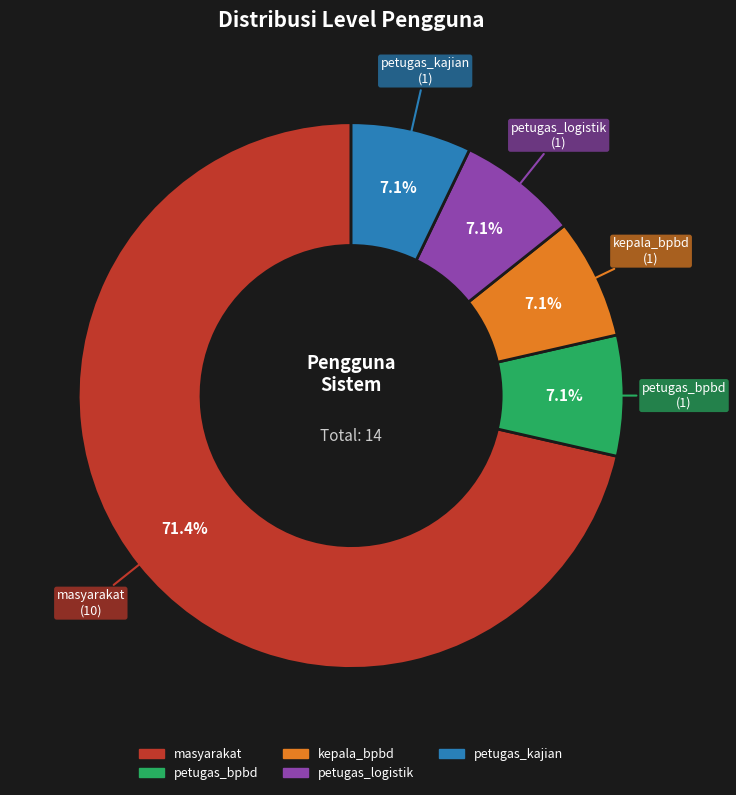

Which category has the biggest portion of the pie?

masyarakat